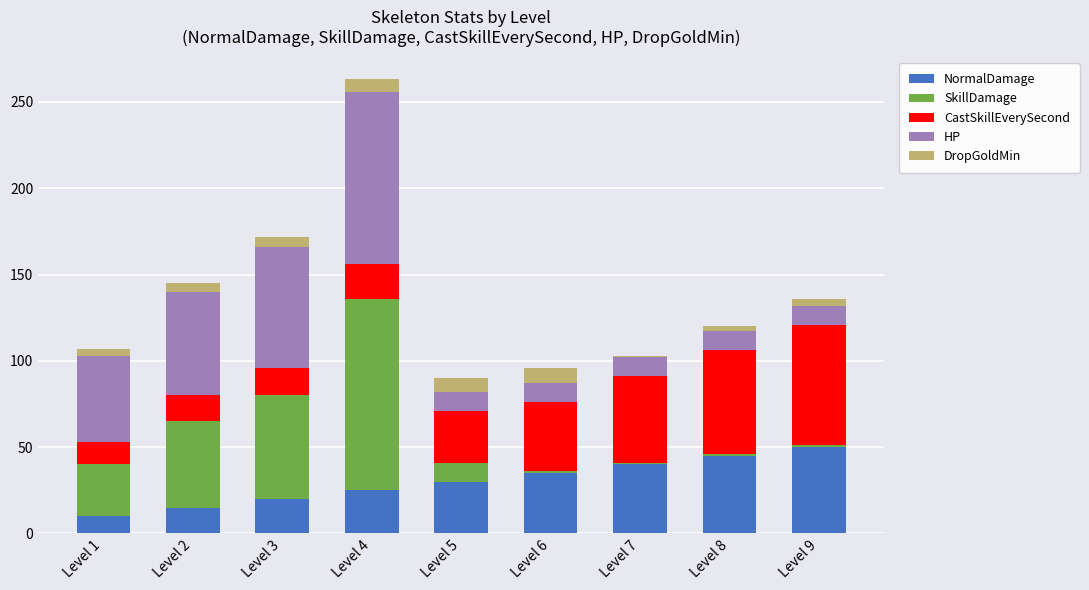

What is the minimum value for NormalDamage?

10